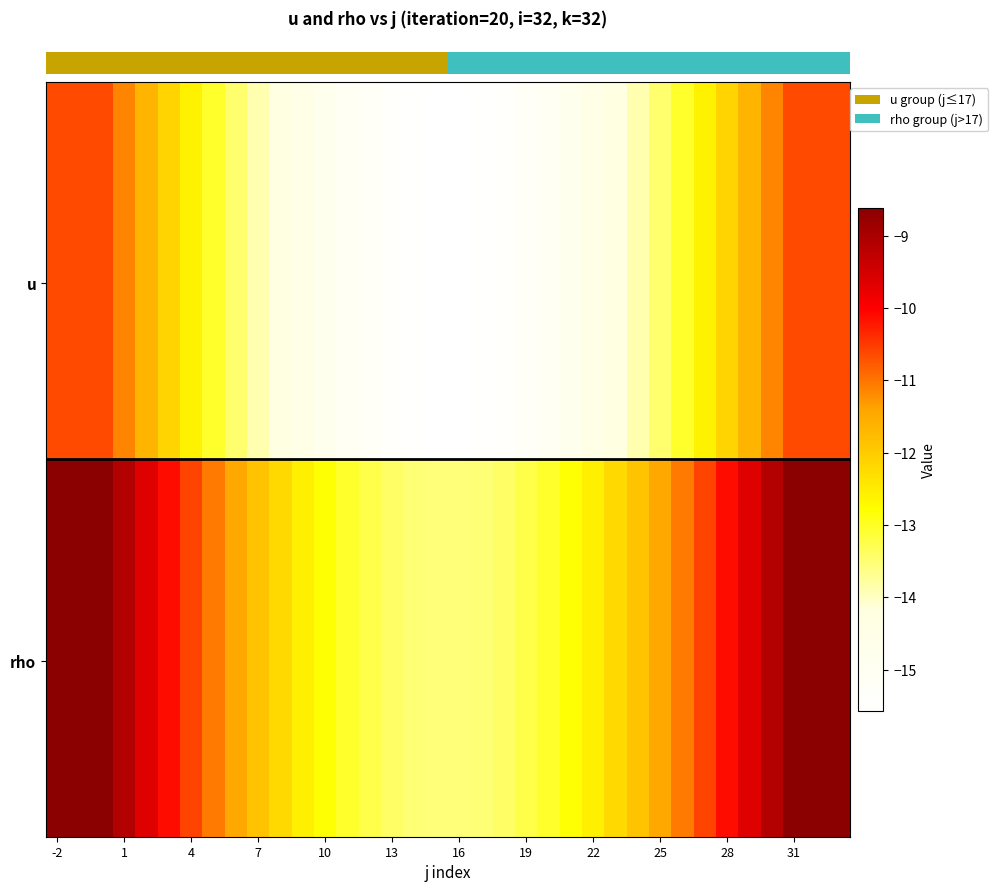

Which label corresponds to the smallest value in the chart?

17